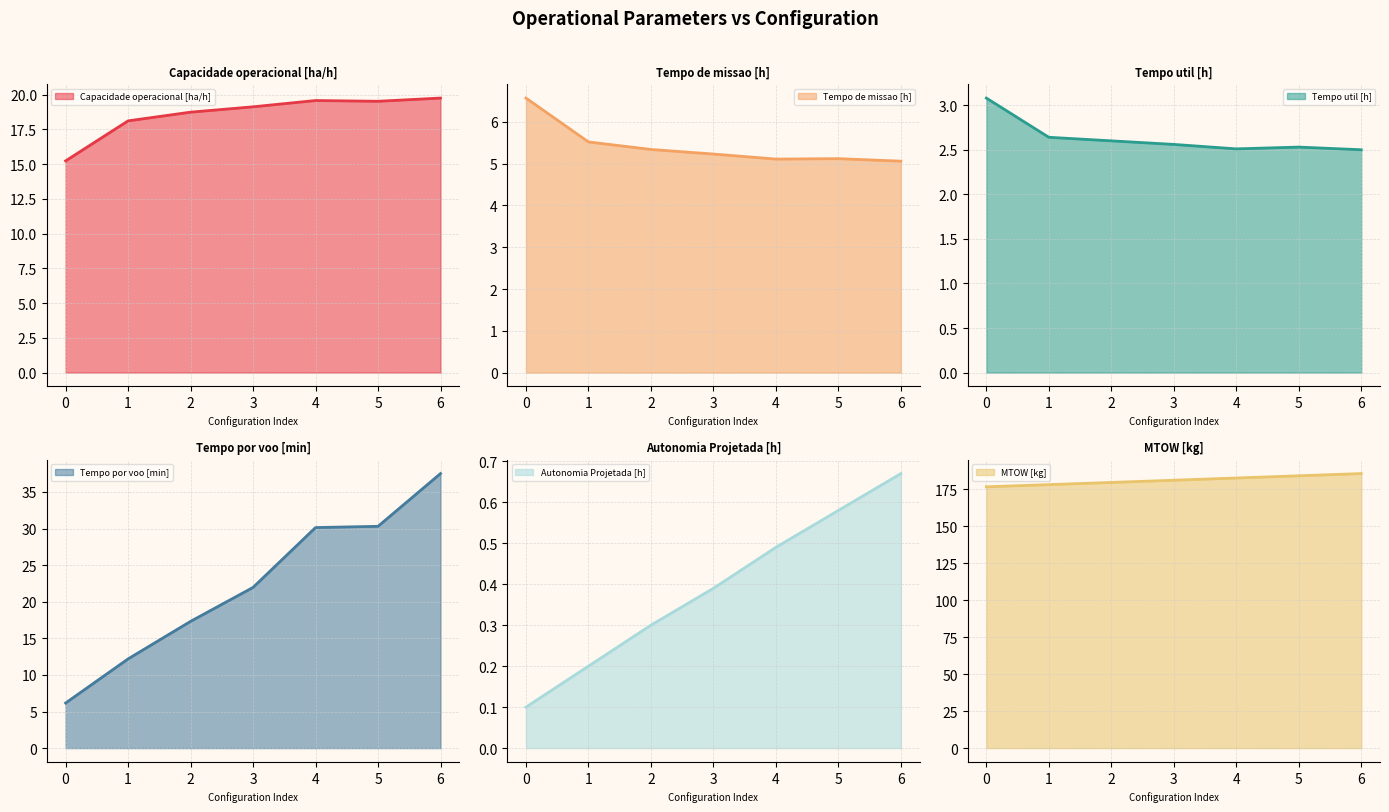

Where is the first local maximum for Tempo de missao [h]?

5